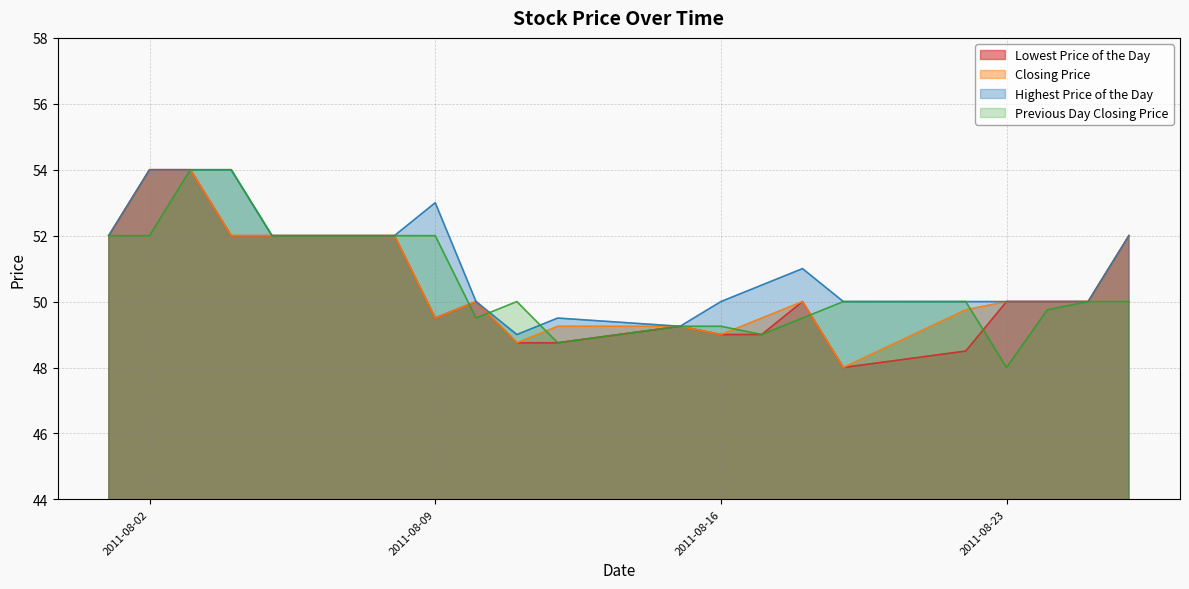

What are all the series names shown in the legend?

Lowest Price of the Day, Closing Price, Highest Price of the Day, Previous Day Closing Price